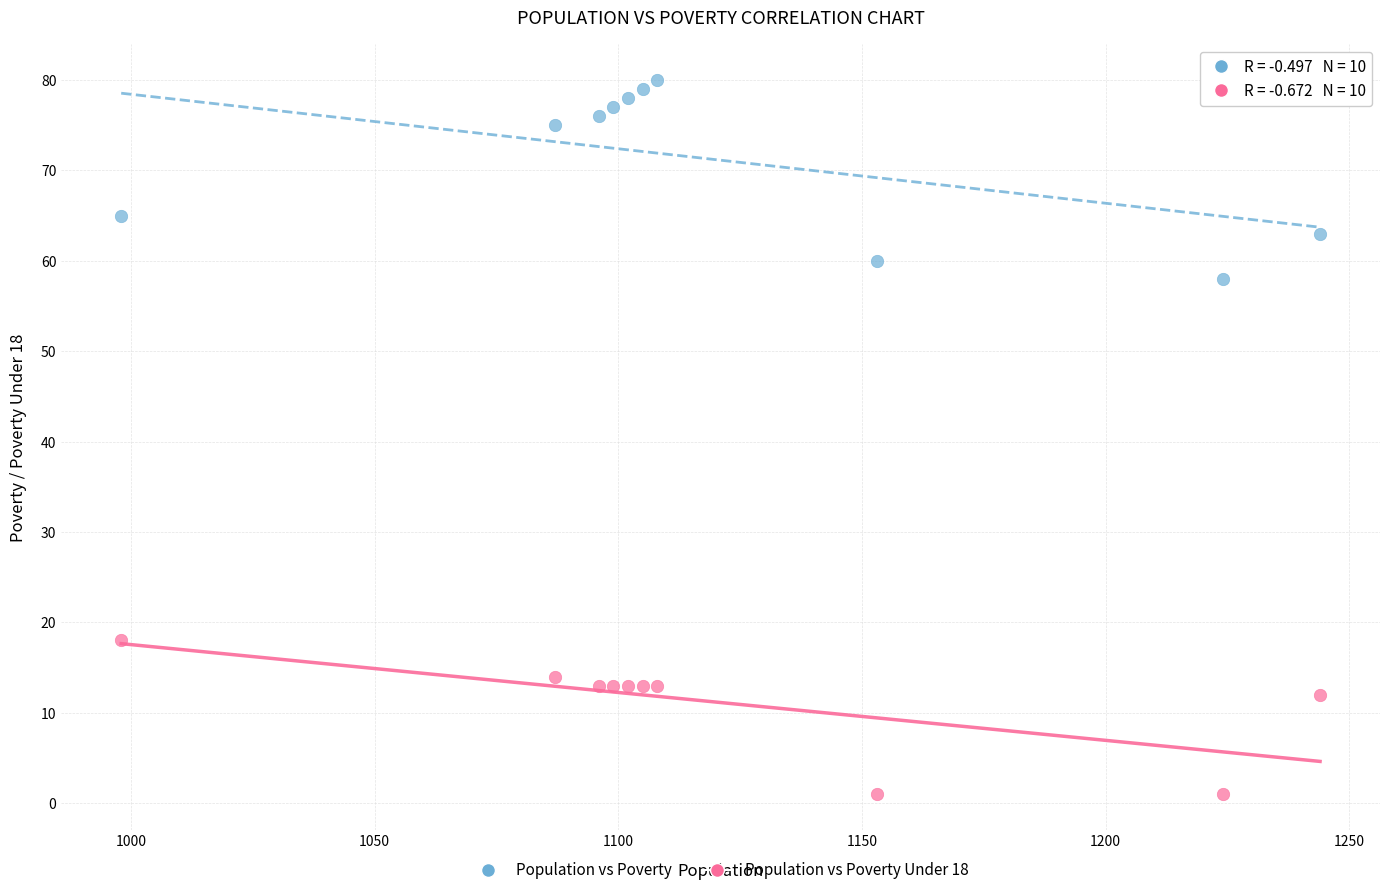

Which series contains the highest Y value?

Population vs Poverty